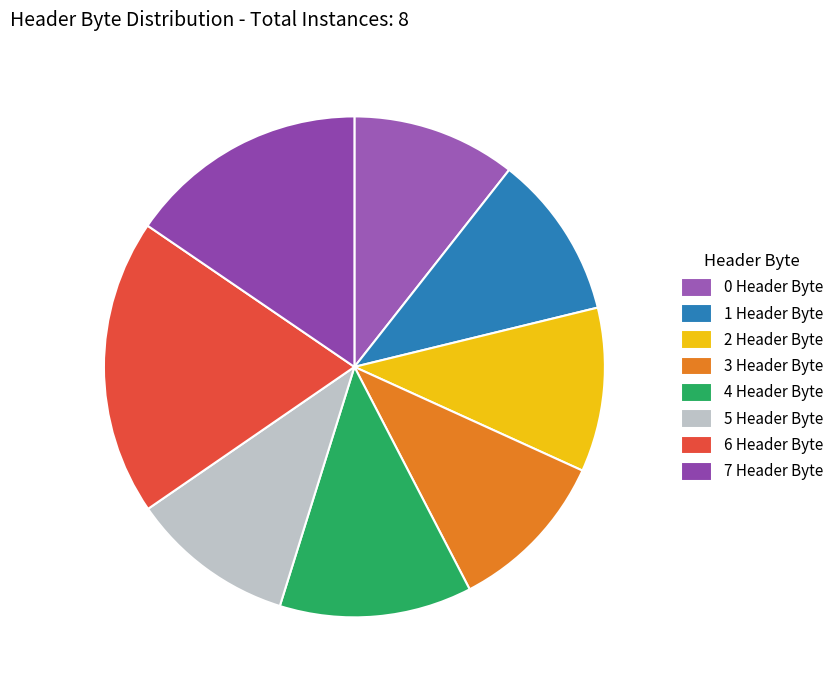

What is the total percentage of 6 Header Byte and 4 Header Byte?

31.5%